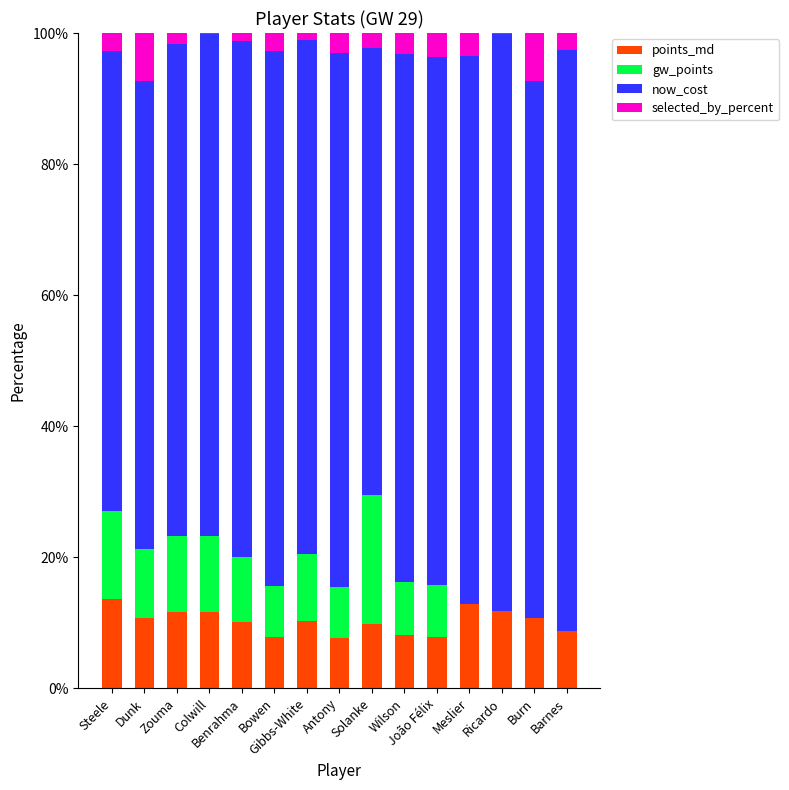

What is the highest value of the points_md series?

13.5